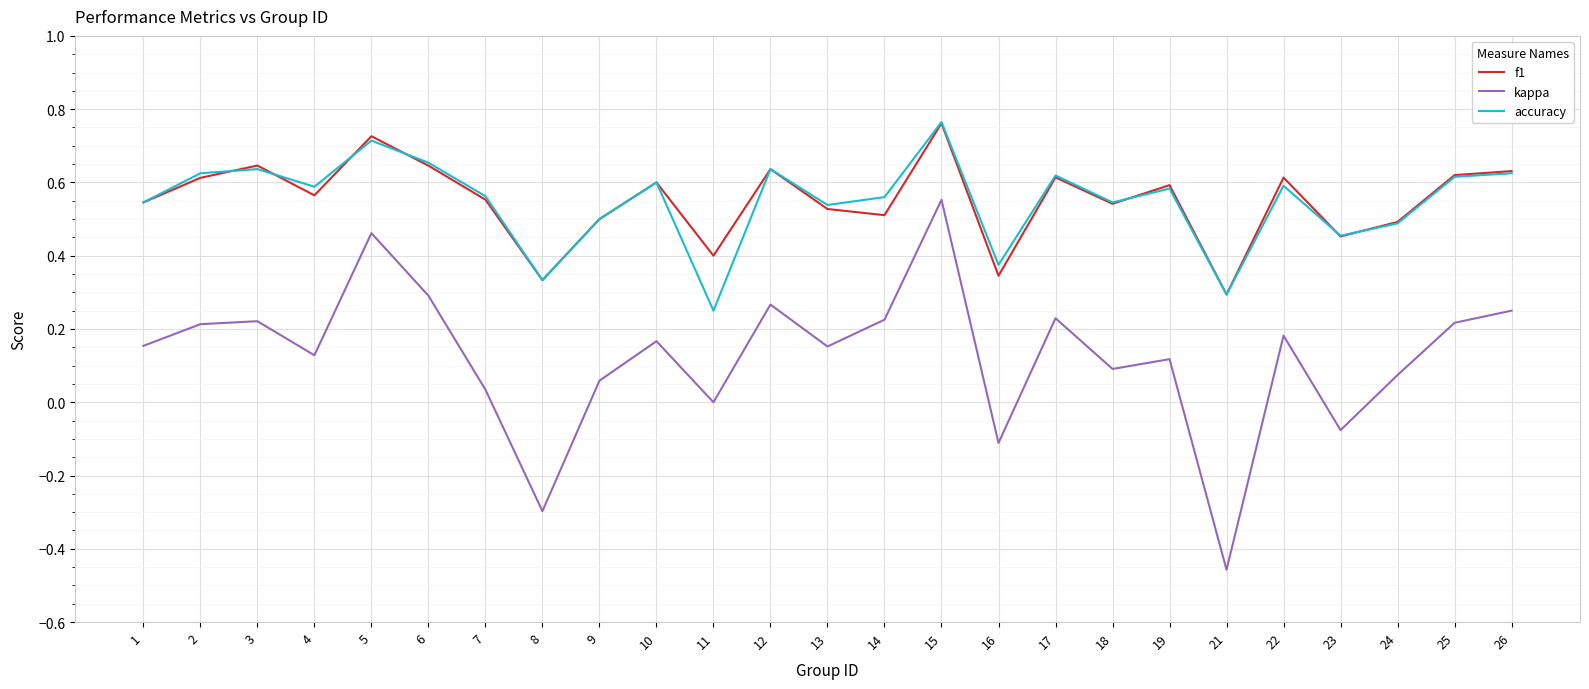

Which category has the lowest value in the accuracy series?

11